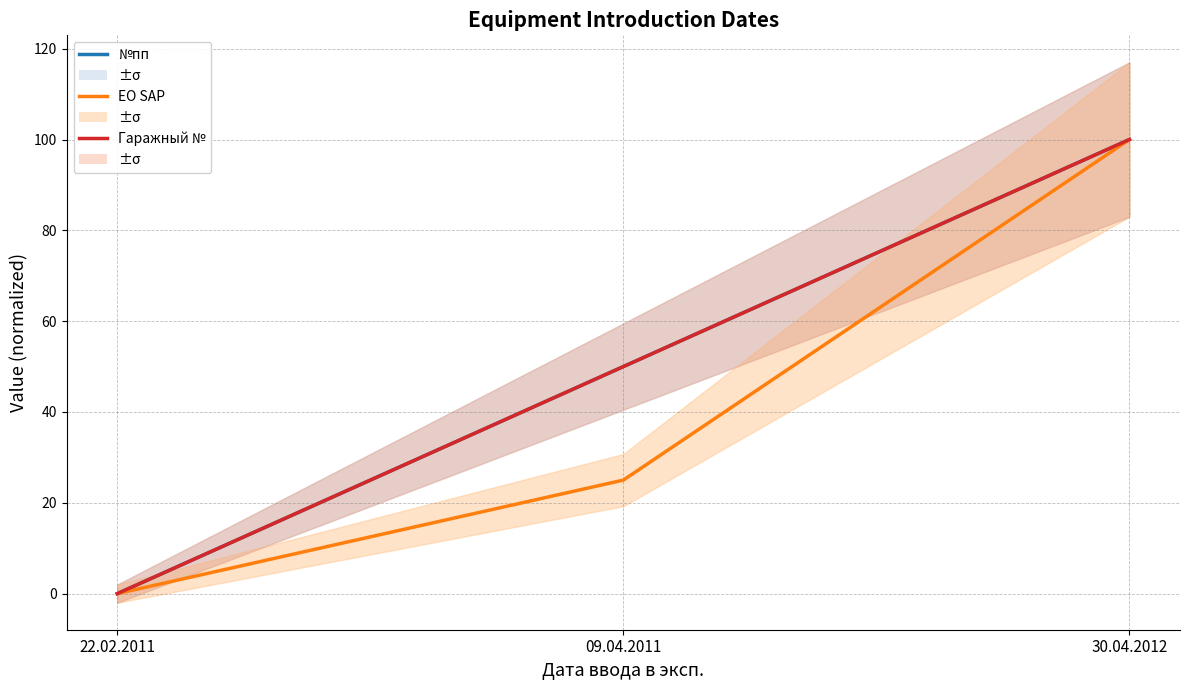

Reading right to left, list all the values displayed in this chart.

№пп: 100	50	0
ЕО SAP: 100	25	0
Гаражный №: 100	50	0